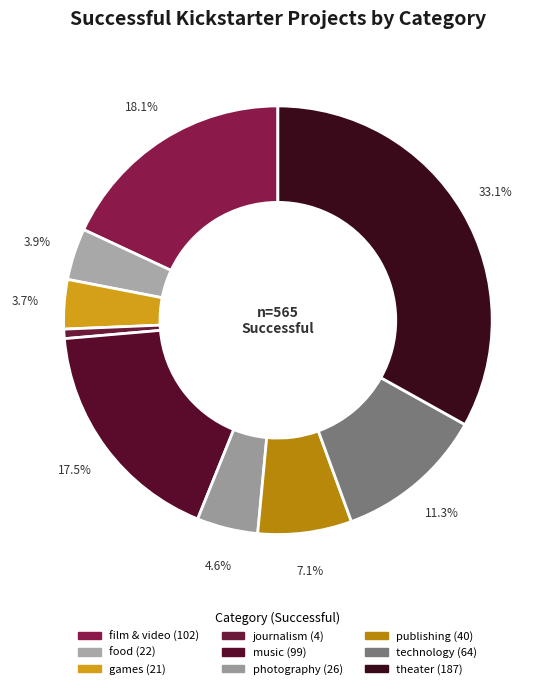

Which slice is the largest?

theater